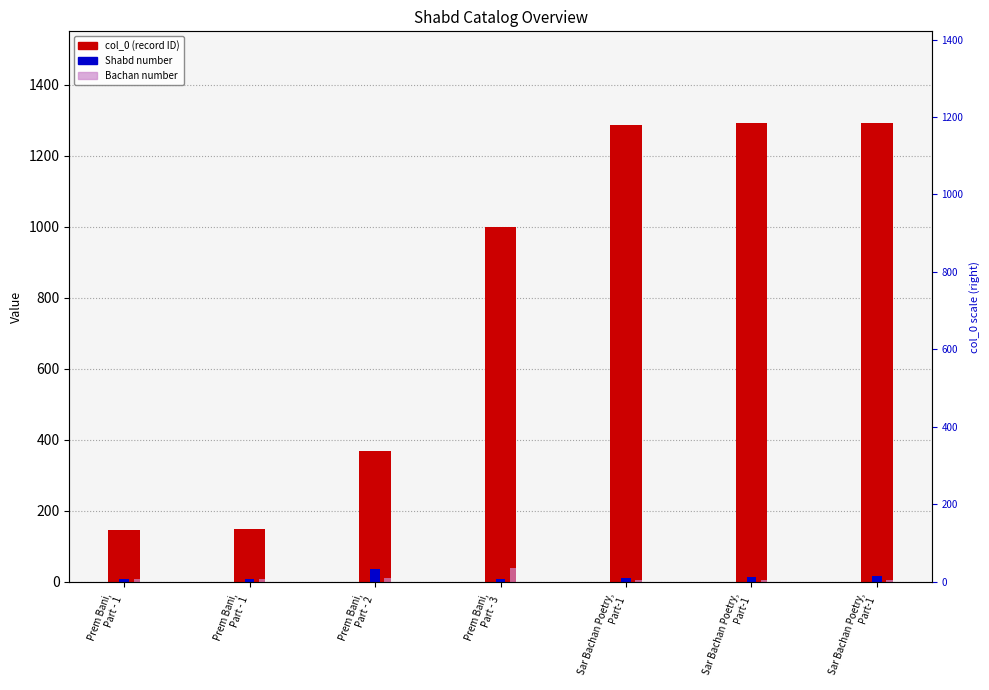

Reading left to right, what are all the values shown in this chart?

col_0 (ID): Prem Bani,
Part - 1=147	Prem Bani,
Part - 1=148	Prem Bani,
Part - 2=369	Prem Bani,
Part - 3=998	Sar Bachan Poetry,
Part-1=1288	Sar Bachan Poetry,
Part-1=1291	Sar Bachan Poetry,
Part-1=1292
Shabd: Prem Bani,
Part - 1=8	Prem Bani,
Part - 1=9	Prem Bani,
Part - 2=35	Prem Bani,
Part - 3=9	Sar Bachan Poetry,
Part-1=12	Sar Bachan Poetry,
Part-1=15	Sar Bachan Poetry,
Part-1=16
Bachan: Prem Bani,
Part - 1=8	Prem Bani,
Part - 1=8	Prem Bani,
Part - 2=11	Prem Bani,
Part - 3=38	Sar Bachan Poetry,
Part-1=6	Sar Bachan Poetry,
Part-1=6	Sar Bachan Poetry,
Part-1=6